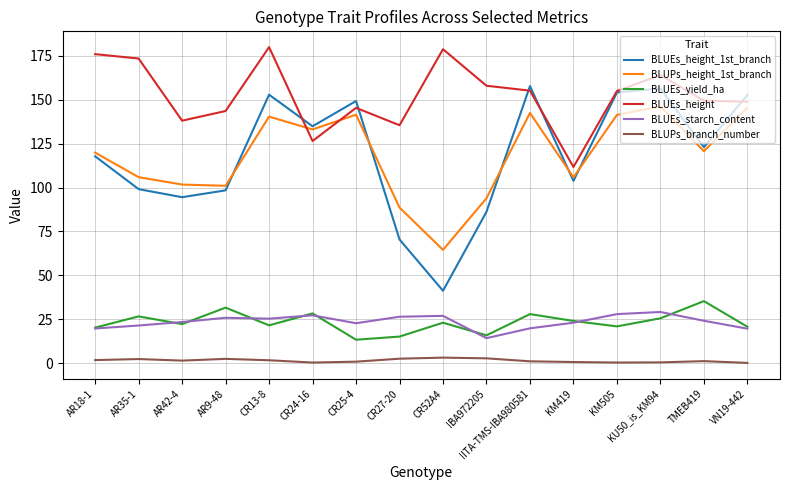

What is the greatest value displayed?

180.0